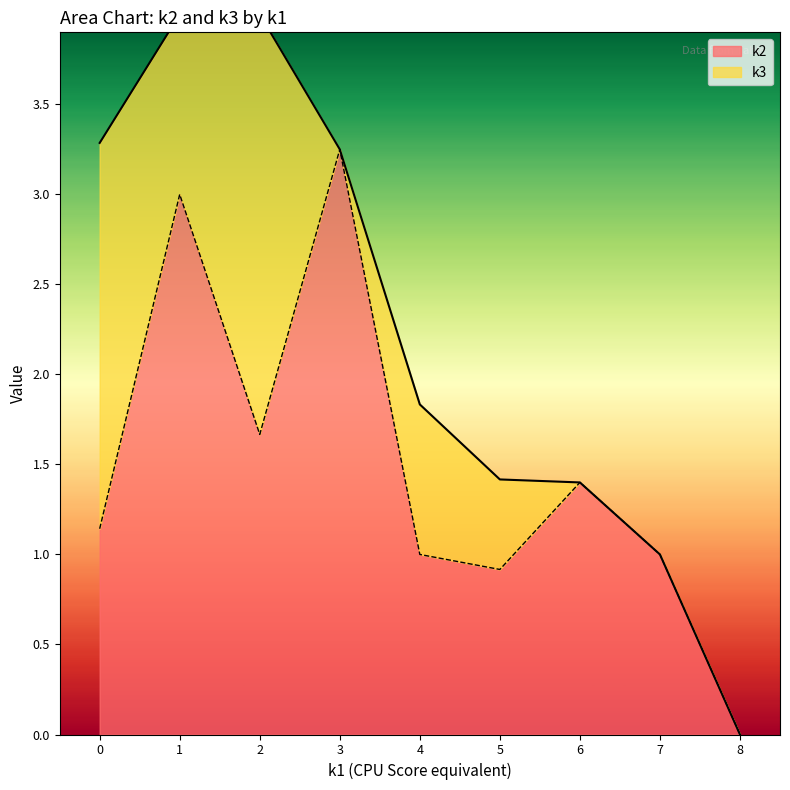

At how many categories does at least one series exceed 2?

16